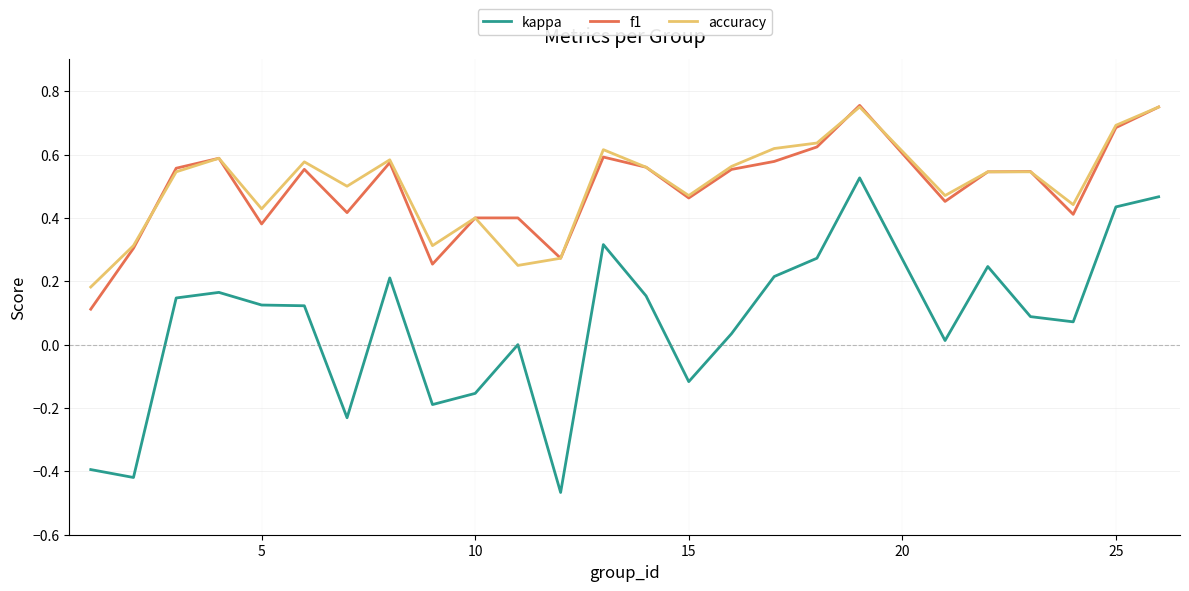

Which series has the largest range (max minus min)?

kappa